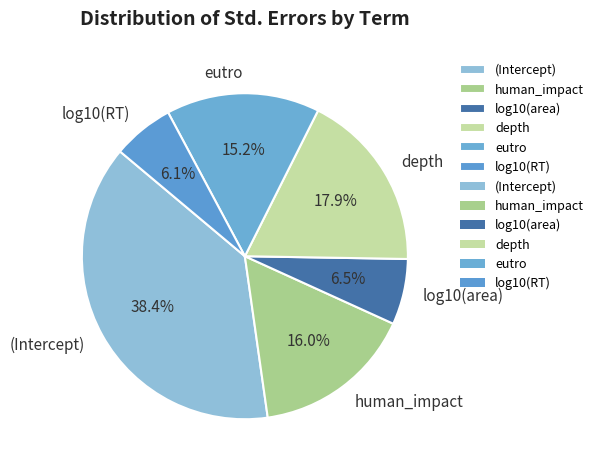

True or false: log10(area) accounts for 18% of the total.

False